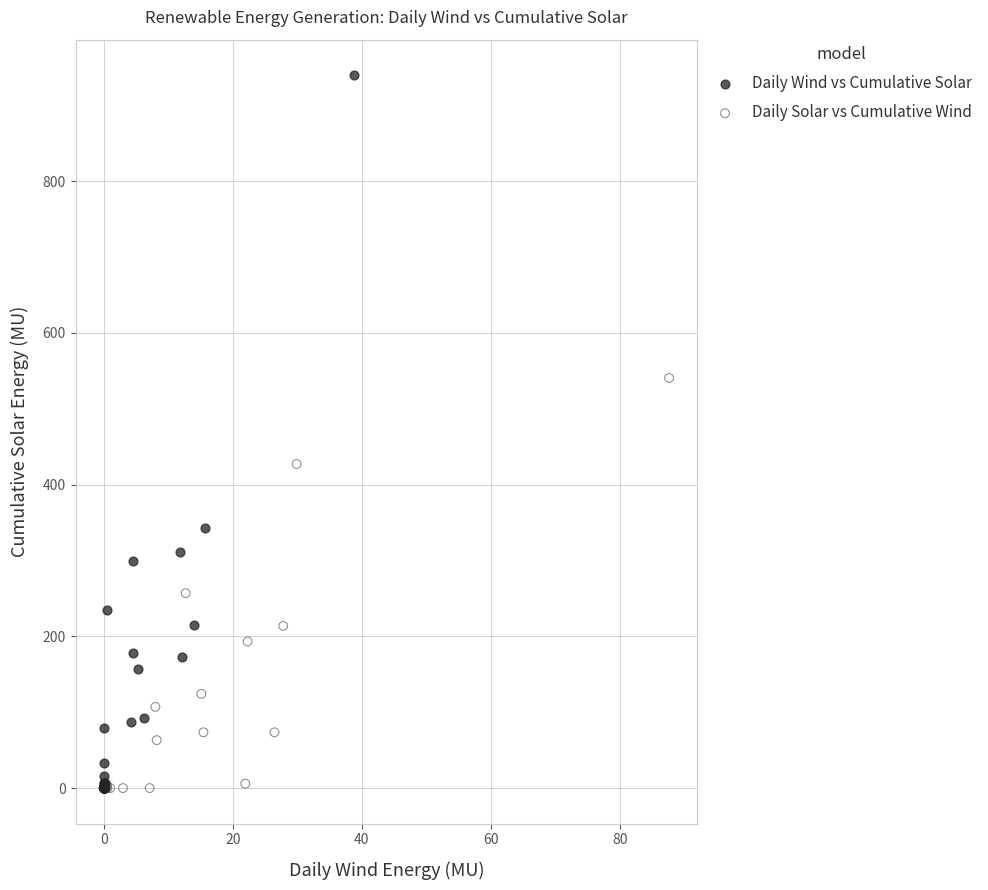

Which series reaches the maximum Y coordinate?

Daily Wind vs Cumulative Solar